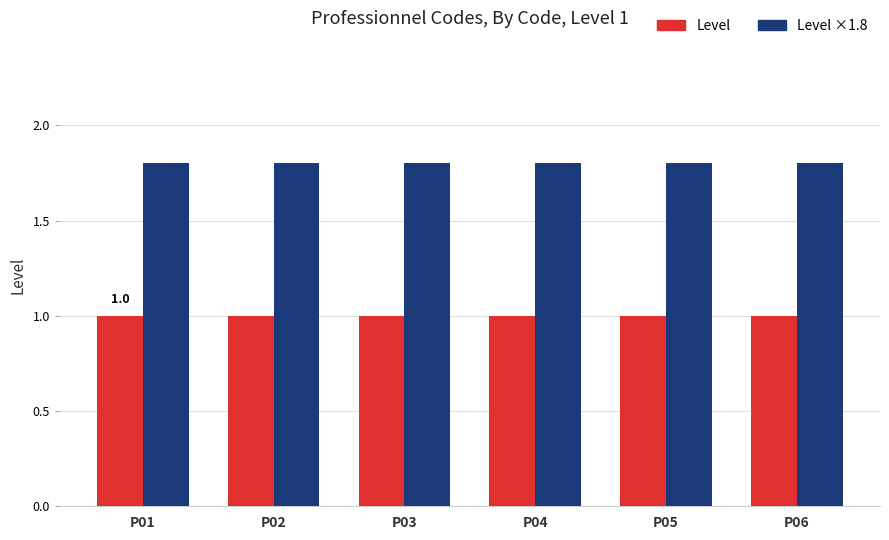

What is the sum of all Level ×1.8 values?

10.8